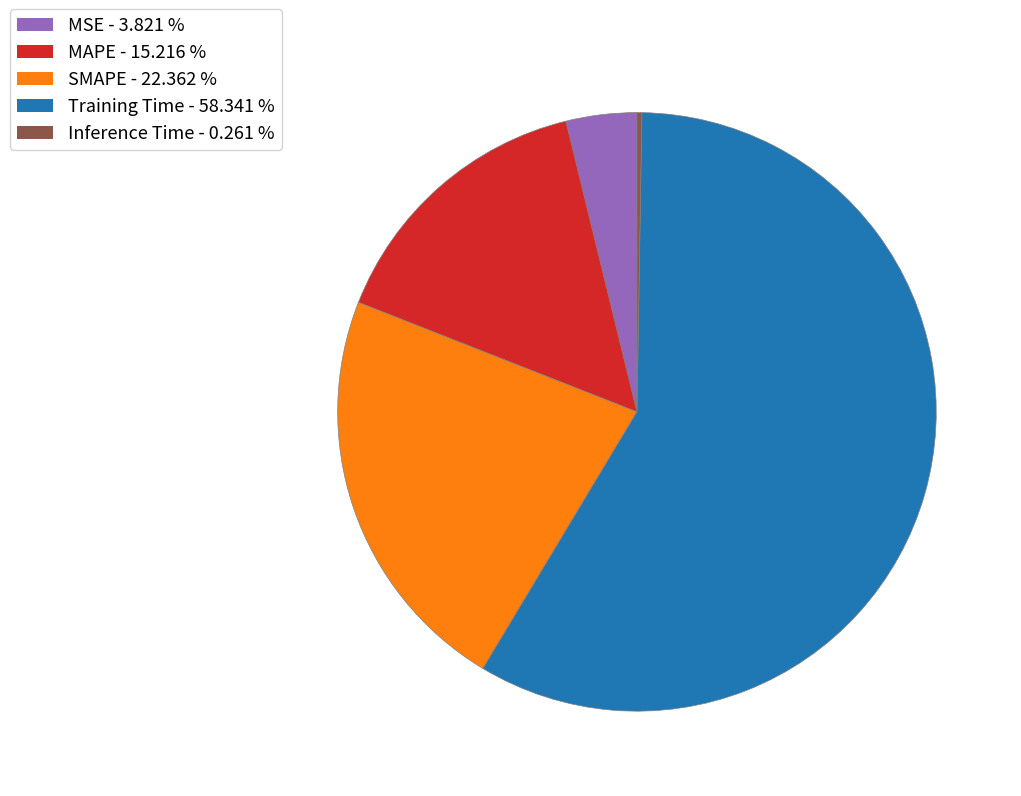

Is there any slice that represents more than half of the pie?

Yes